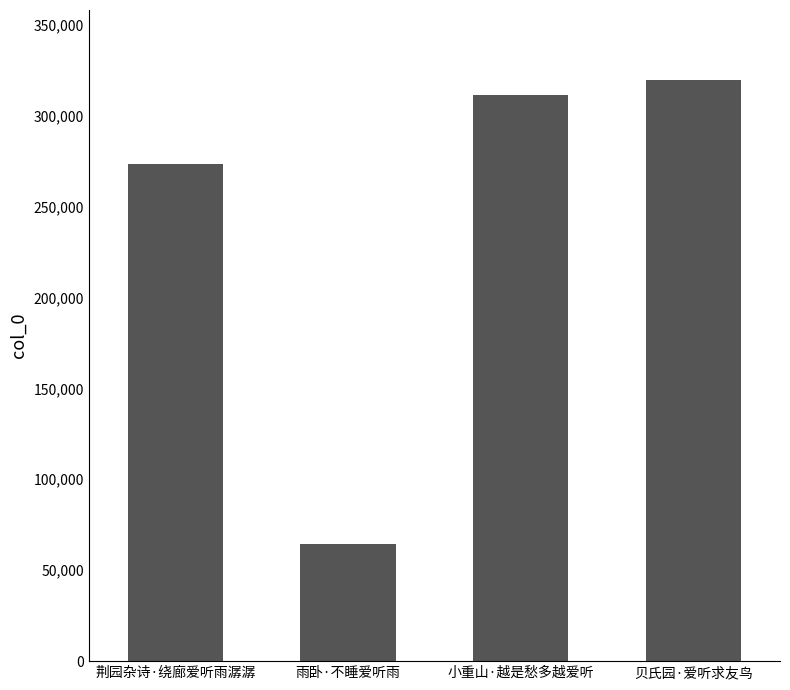

How many bars are there in total?

4